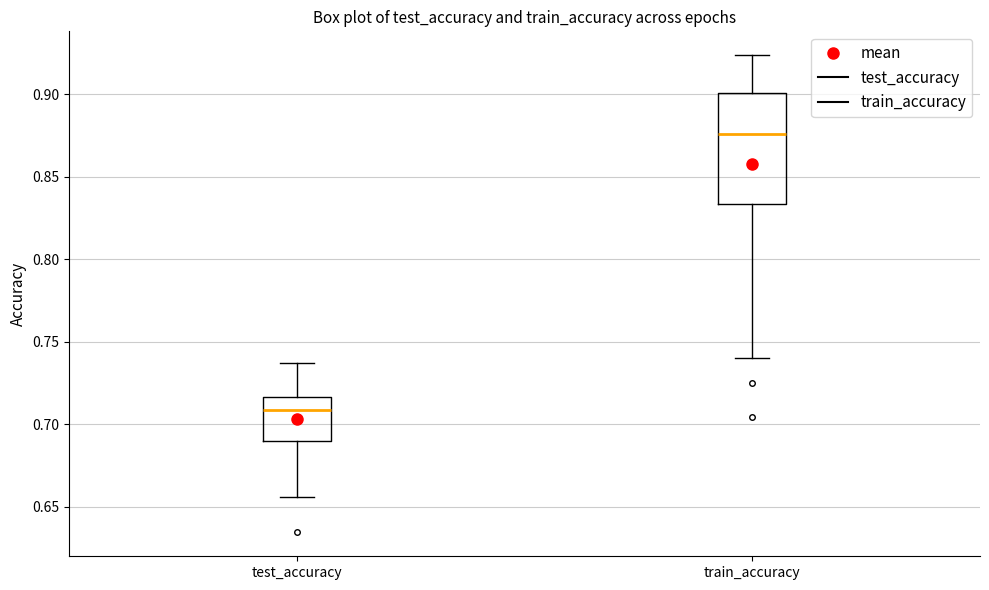

Reading left to right, read every box against the y-axis: the position of its median line, the range the box covers, and the ends of its whiskers. The values are not printed on the chart, so give them approximately, as read against the axis.

test_accuracy: median 0.710, box 0.690 to 0.715, whiskers 0.655 to 0.735
train_accuracy: median 0.875, box 0.835 to 0.900, whiskers 0.740 to 0.925